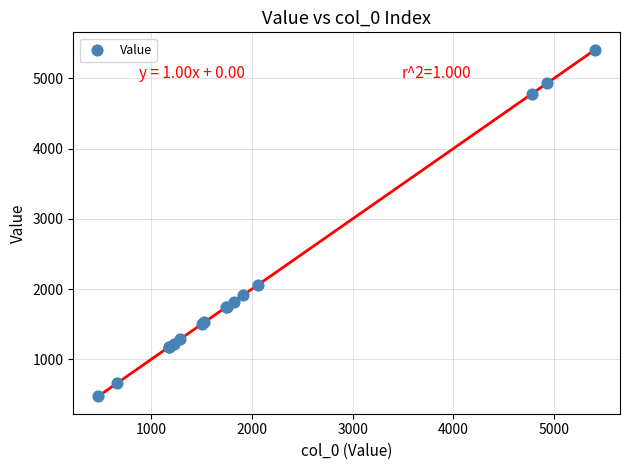

What Y value in the scatter plot is closest to 2939?

2062.7